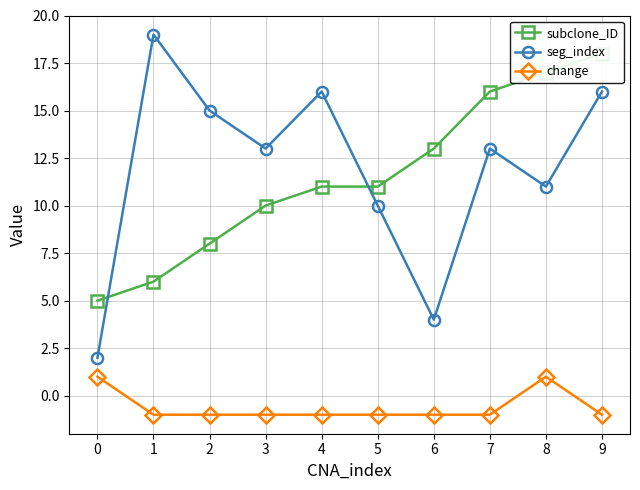

What is the average value of the seg_index series?

12